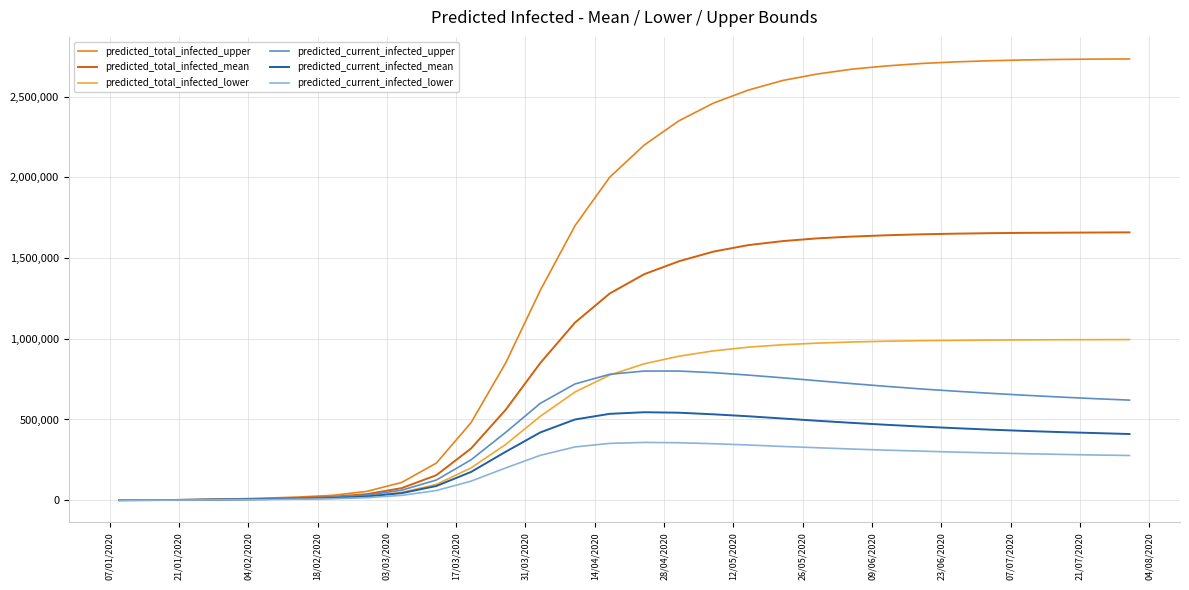

What is the maximum value for predicted_current_infected_upper?

800000